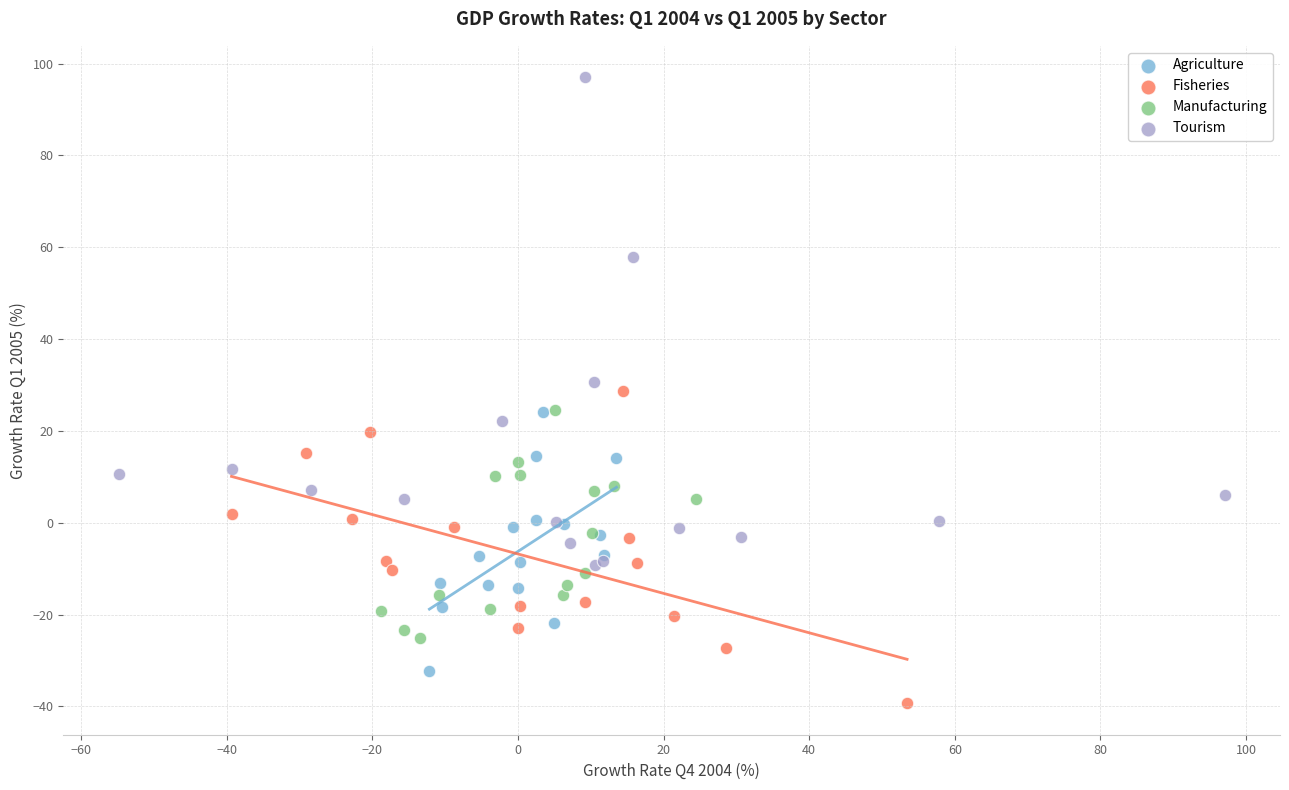

Which series reaches the maximum Y coordinate?

Tourism